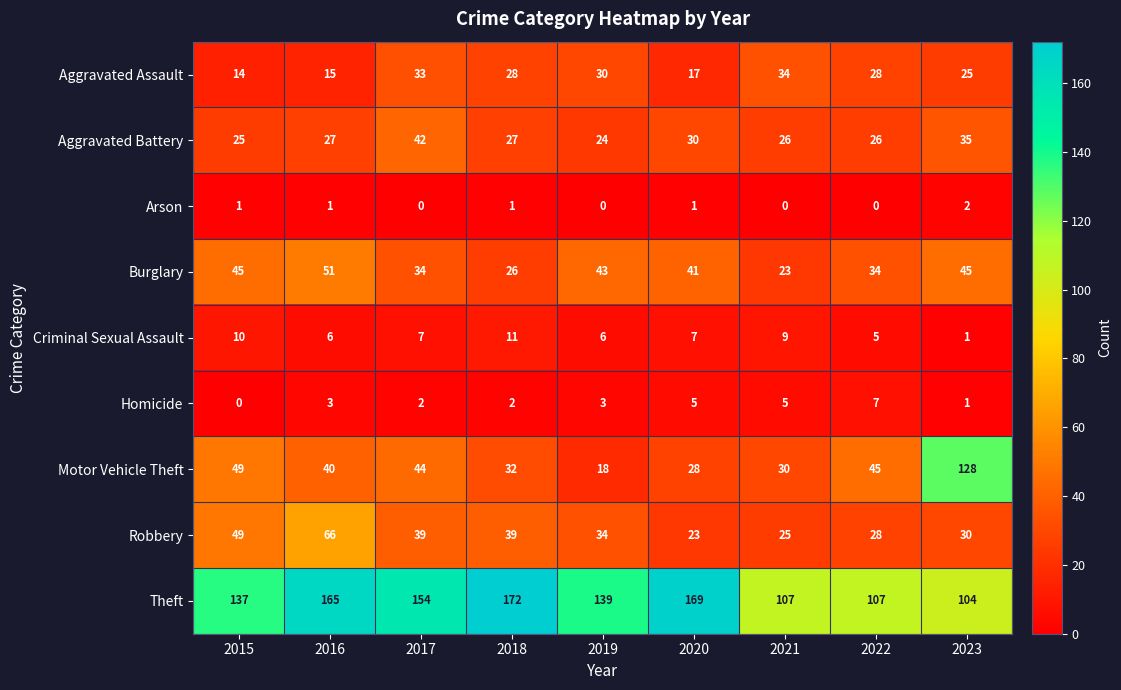

Count the Homicide values in the range 2 to 5.

6